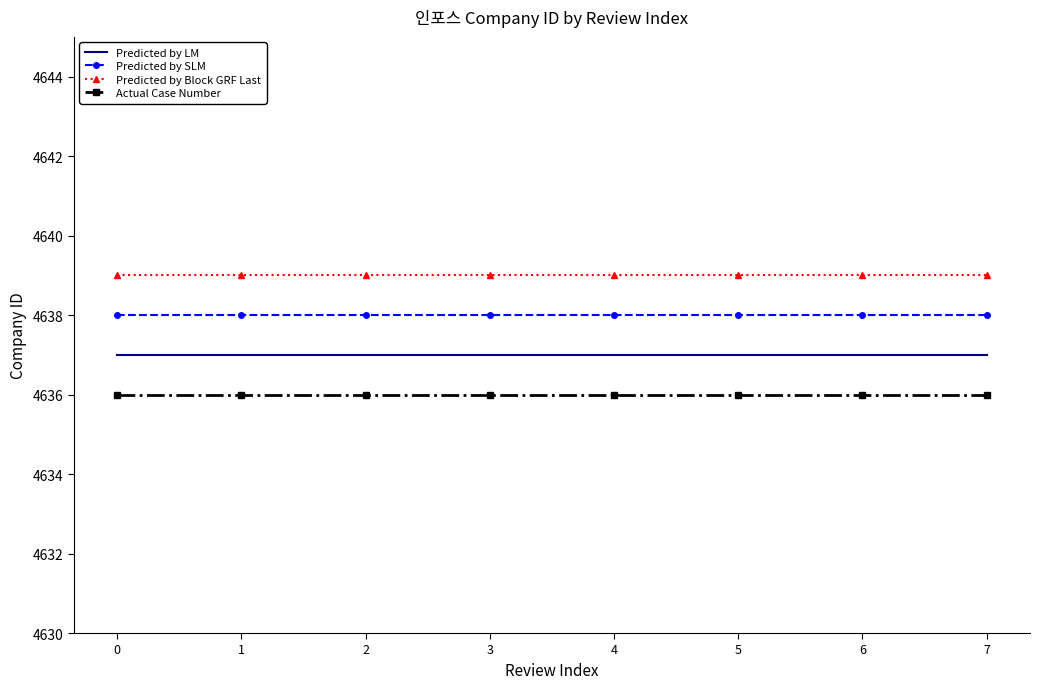

True or false: Predicted by LM and Predicted by SLM cross at least once.

False